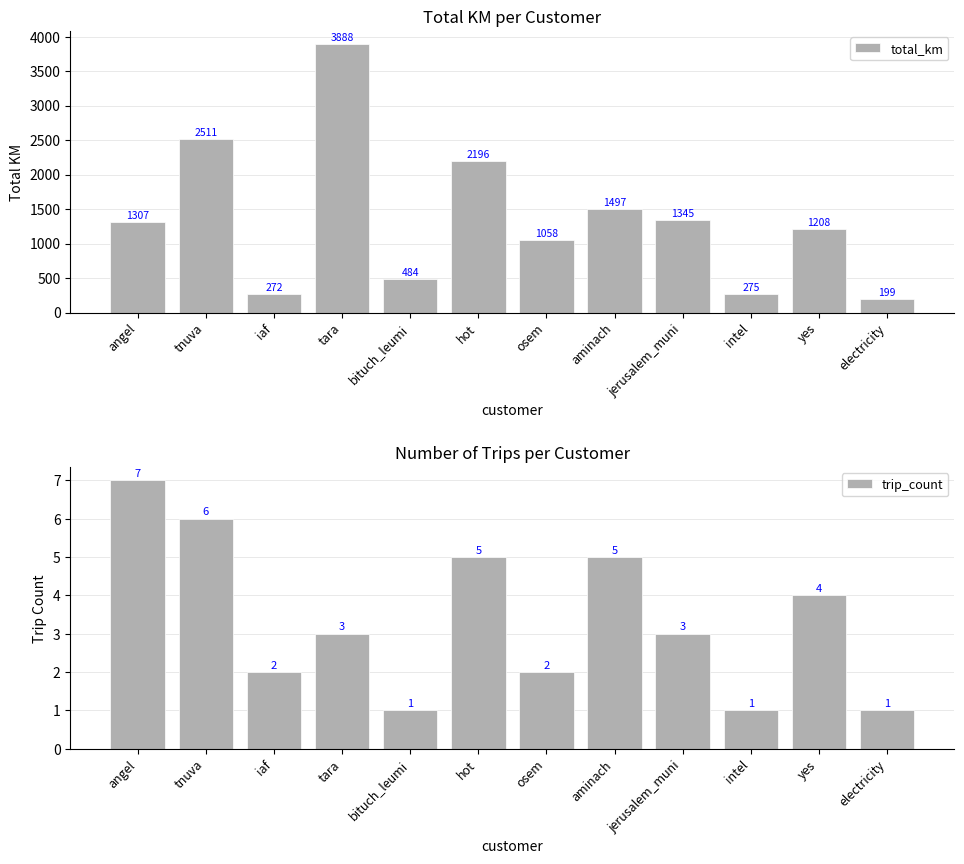

At how many categories does at least one series exceed 2135?

3